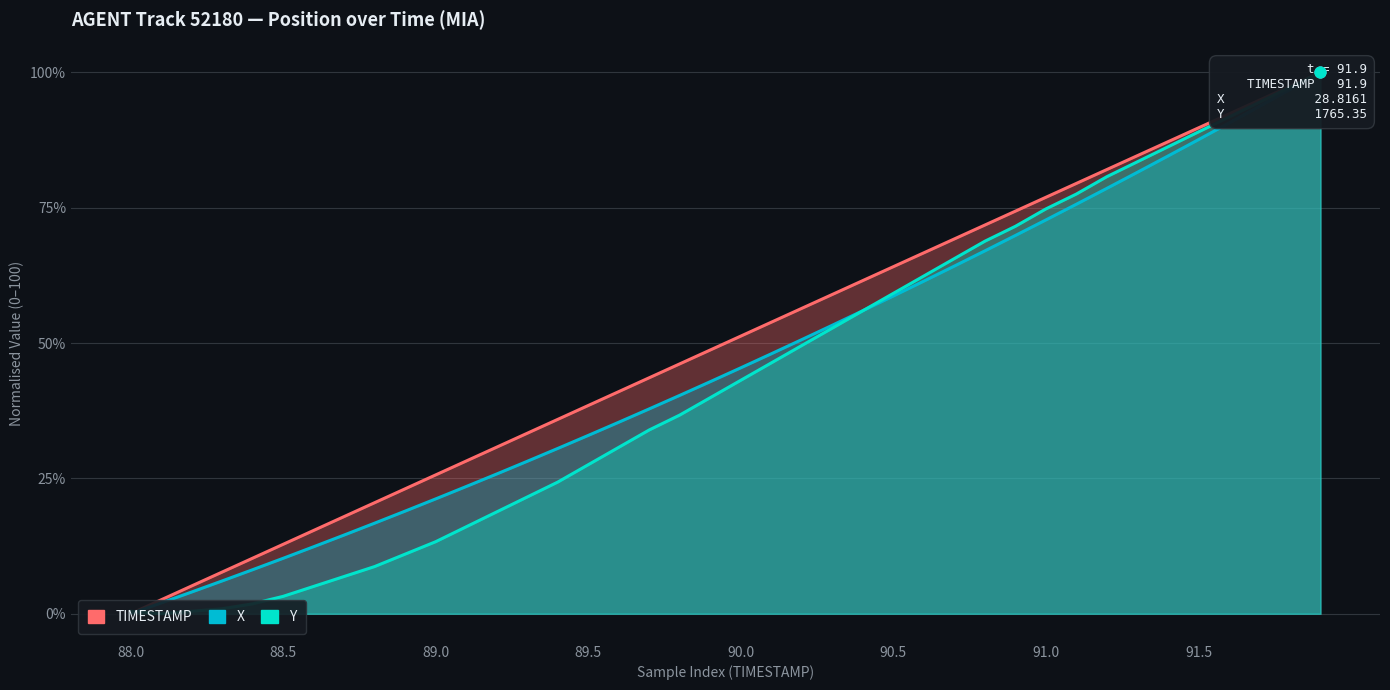

Which series has the widest spread of Y values?

TIMESTAMP